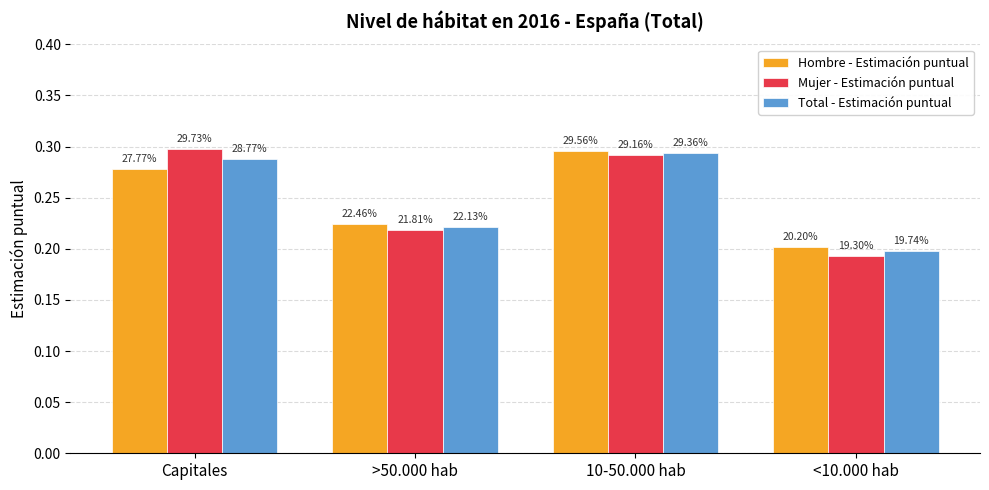

Between 10-50.000 hab and Capitales, which is larger?

10-50.000 hab